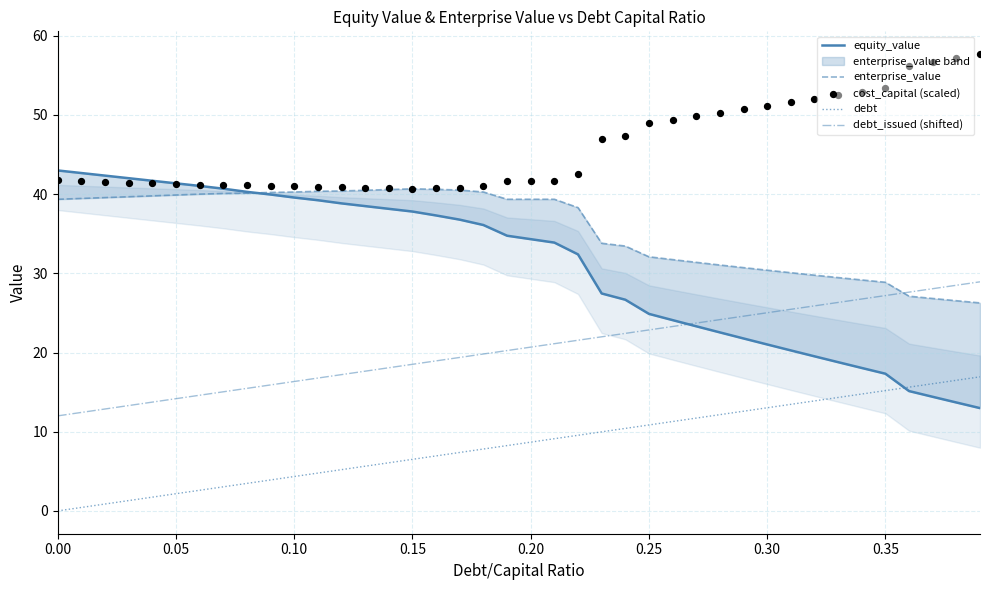

True or false: debt_issued (shifted) and debt intersect in this chart.

False